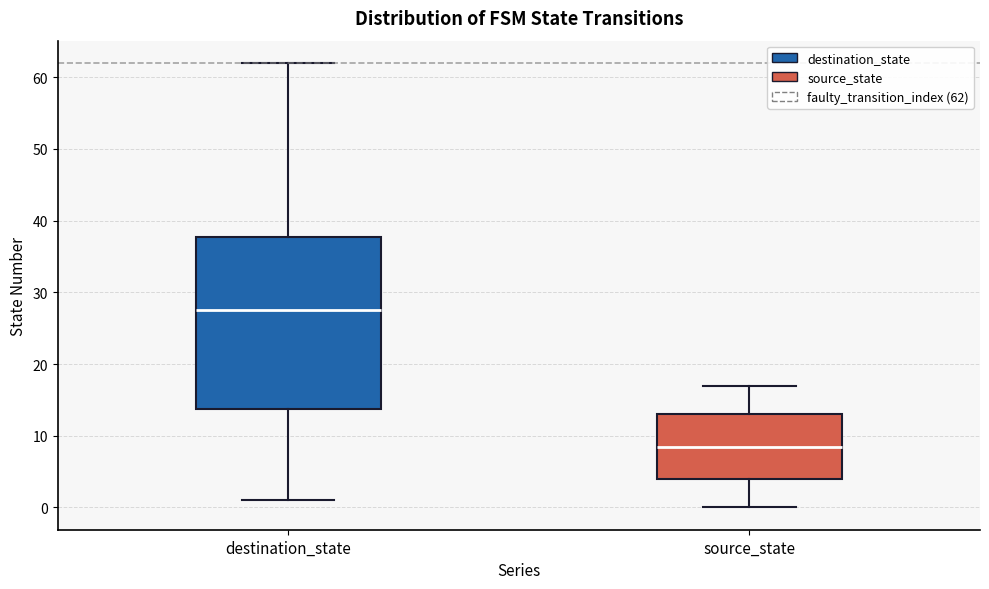

Which box's median line is the lowest?

source_state